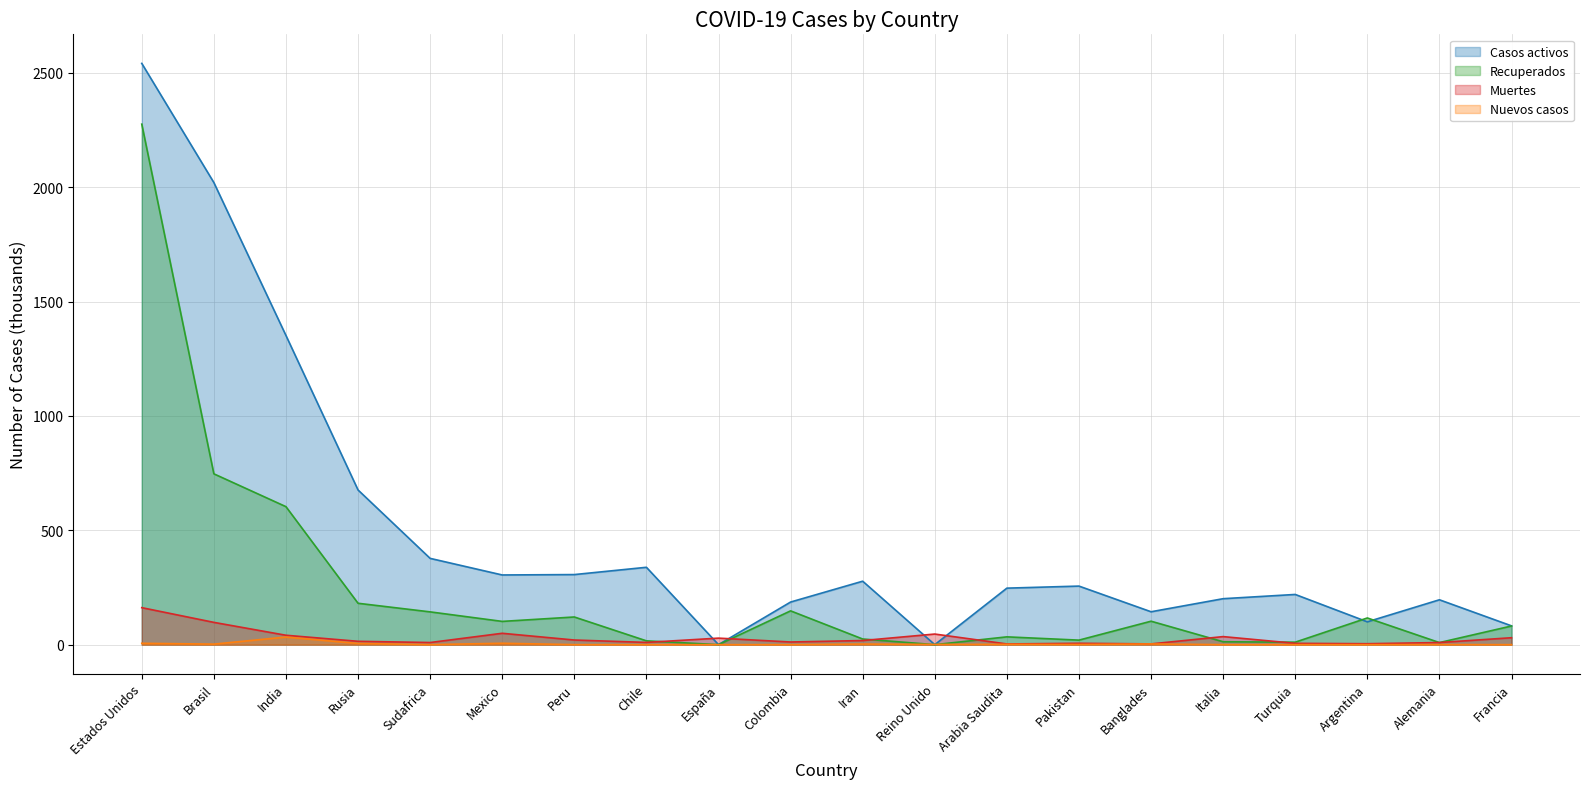

Between Sudafrica and España, which series saw the biggest shift?

Casos activos